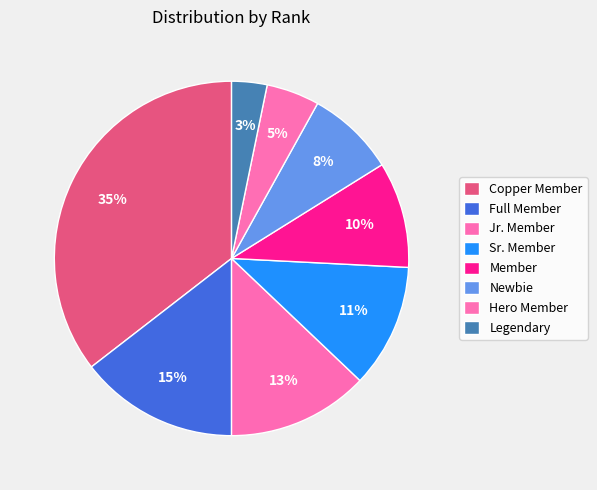

How many slices are in this pie chart?

8